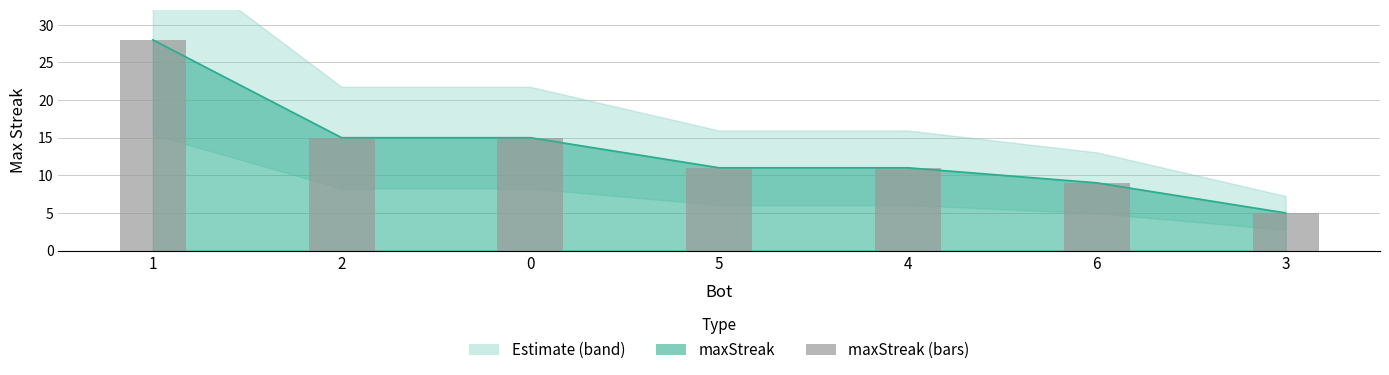

Rank the categories by value from lowest to highest.

3, 6, 5, 4, 2, 0, 1